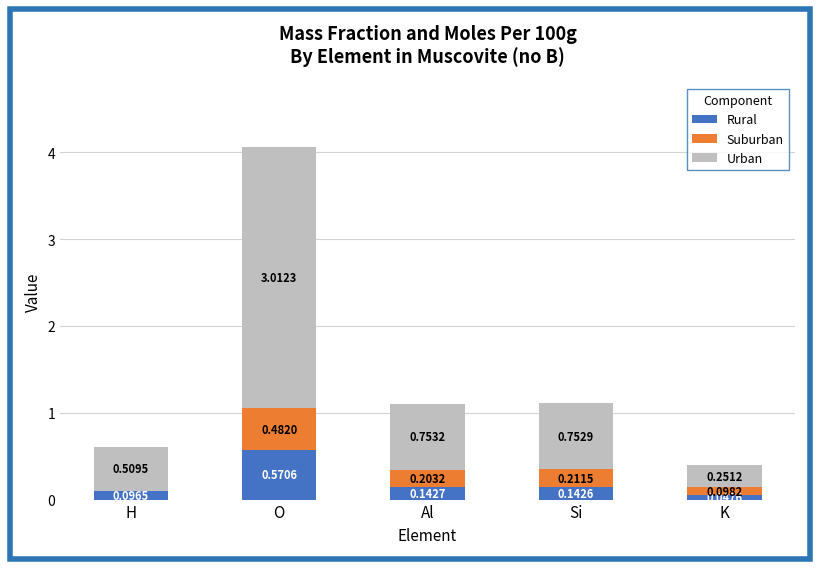

At which category is the sum across all series the highest?

O